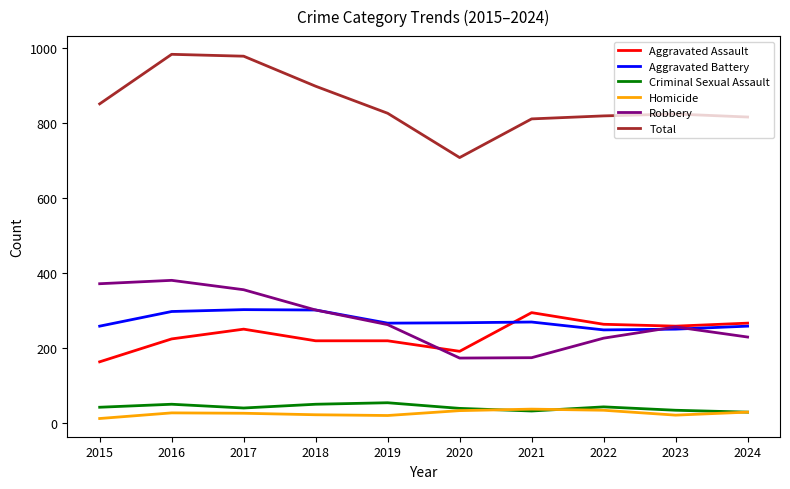

Which series has the largest total across all categories?

Total